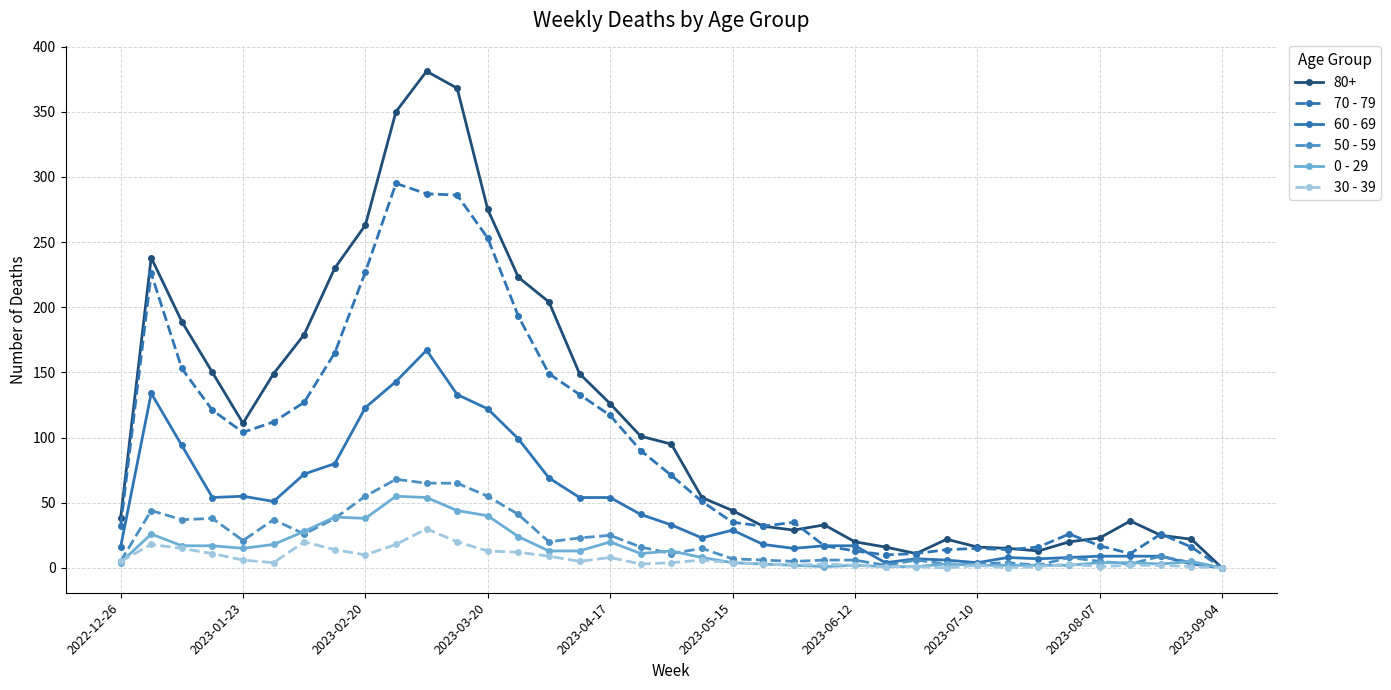

Which series has the widest spread of values?

80+